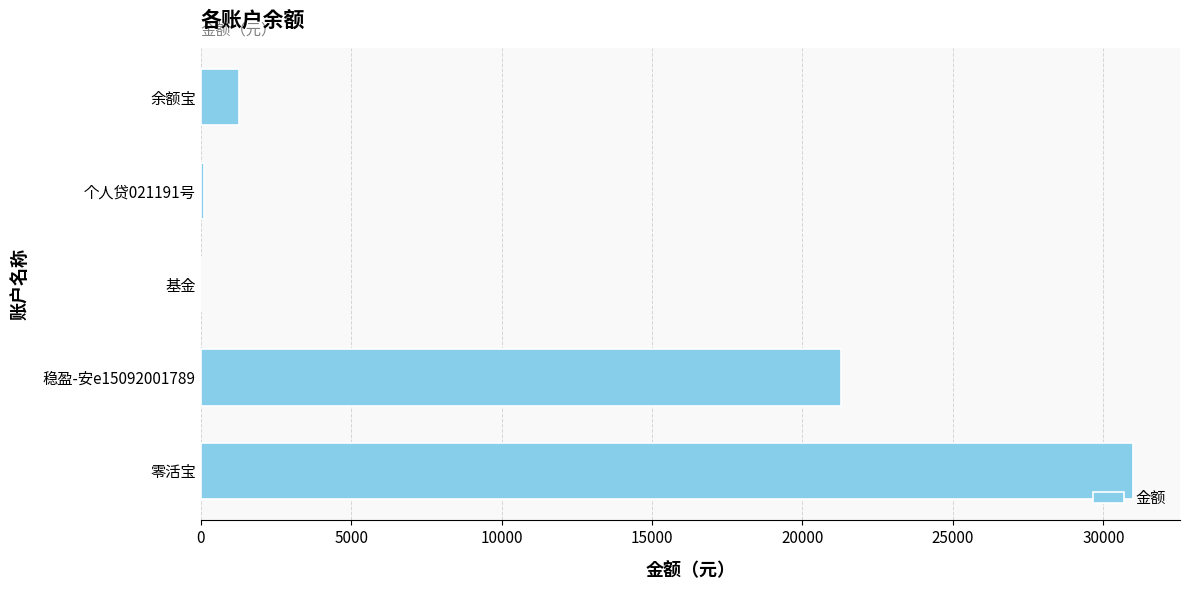

At which category does the chart reach its peak across all series?

零活宝